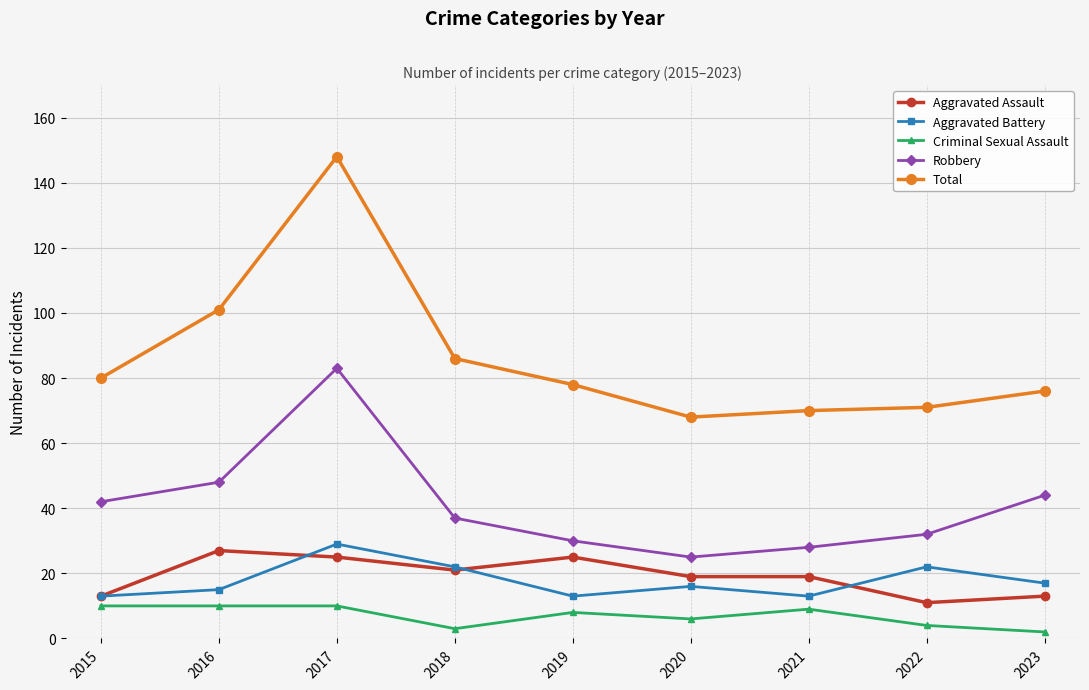

What is the total value across all series at 2020?

134